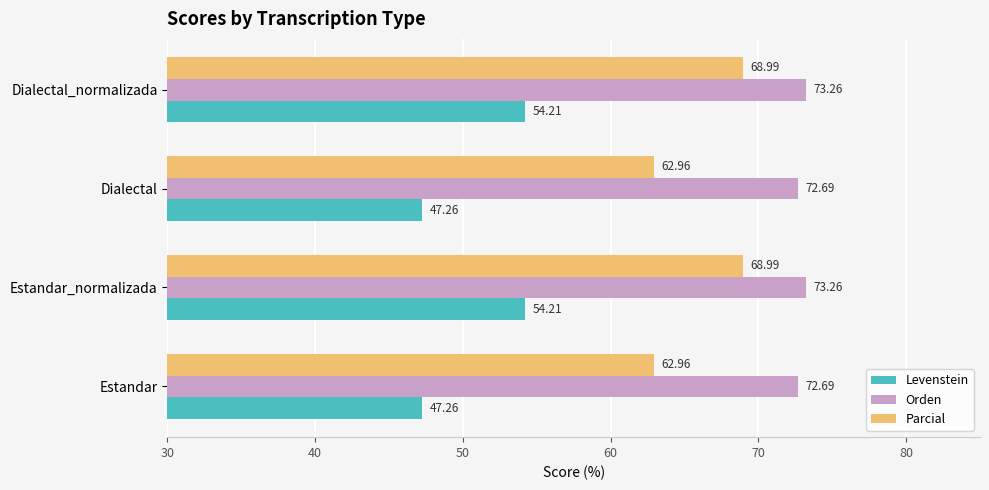

What is the difference between the second highest and second lowest values in the Orden series?

0.6